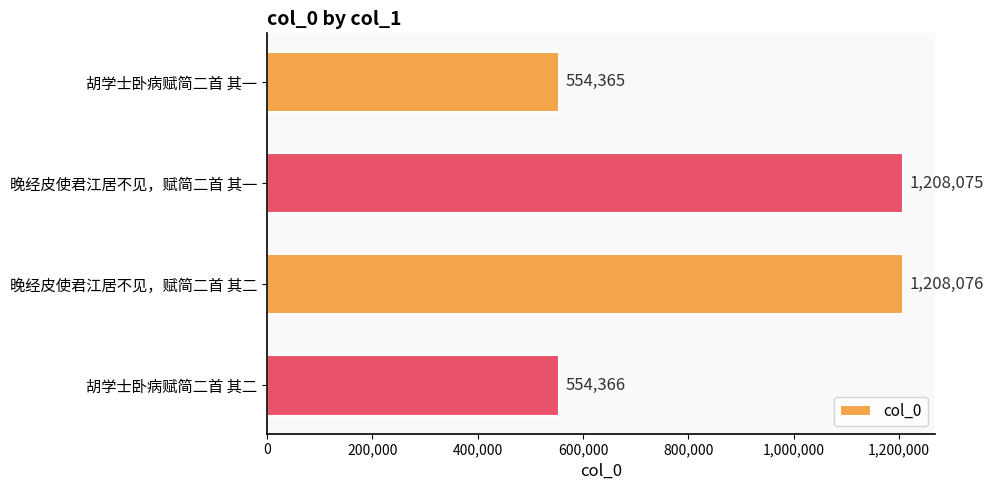

What is the sum of all values?

3524882